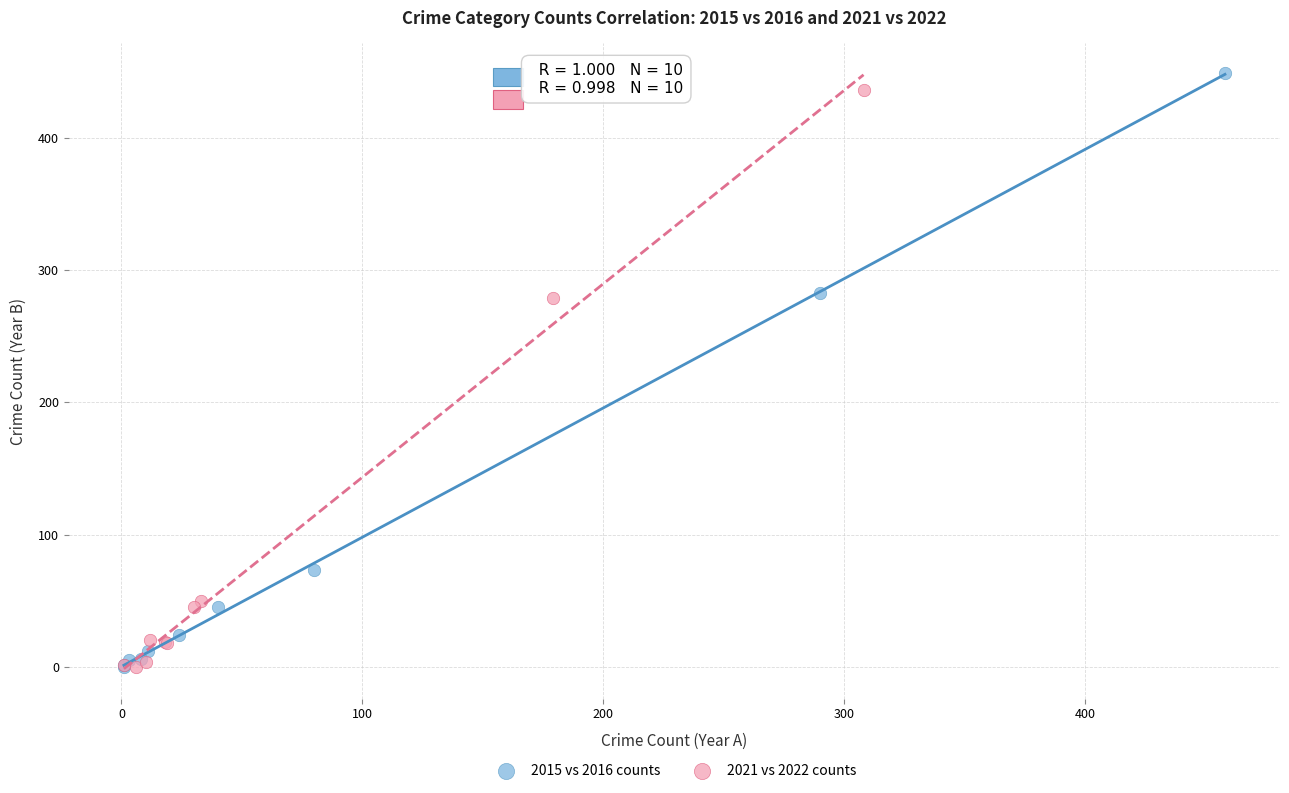

Which series has the largest Y range (max minus min)?

2015 vs 2016 counts